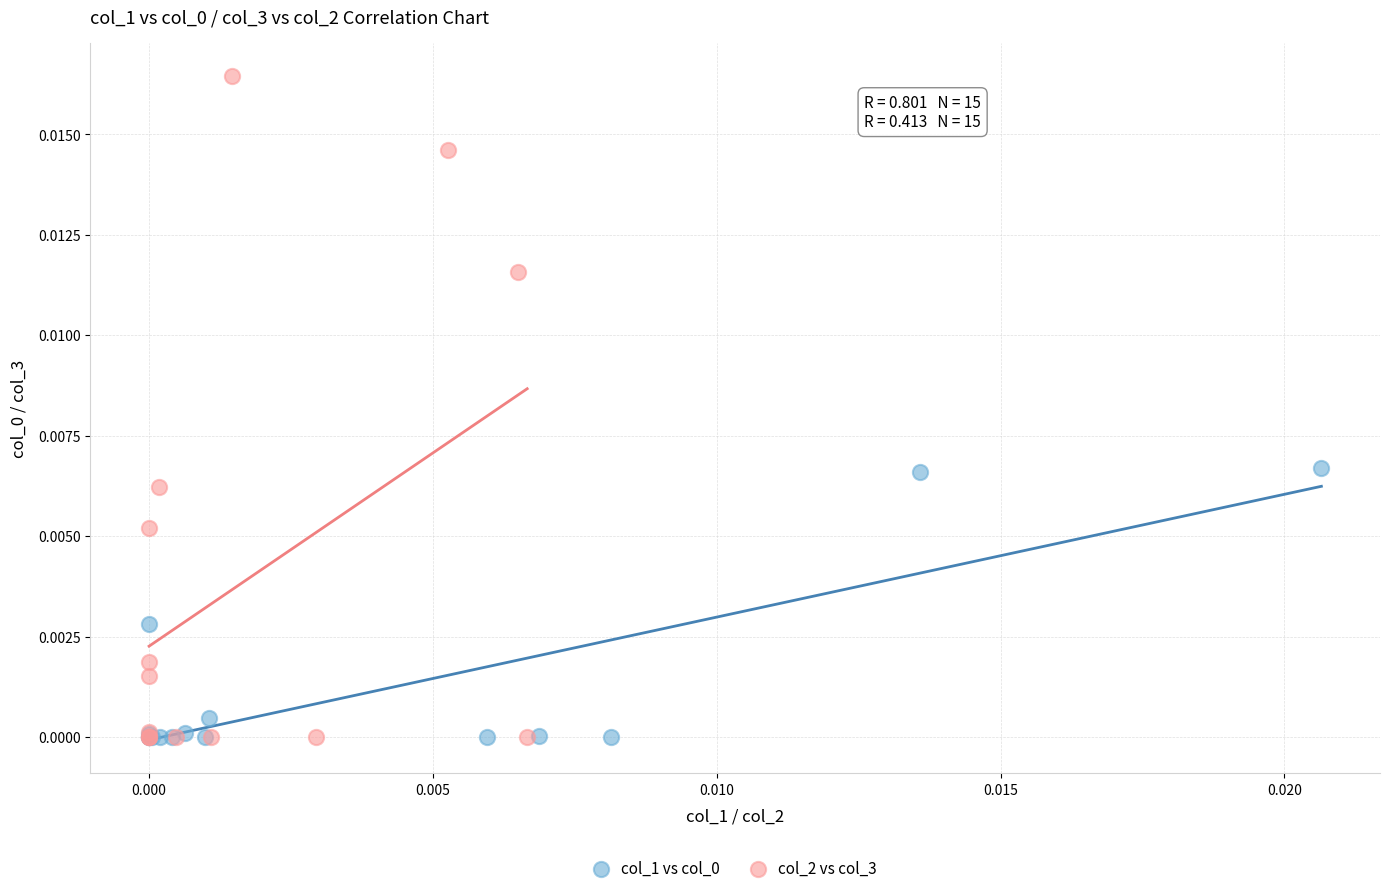

Which series reaches the maximum Y coordinate?

col_2 vs col_3